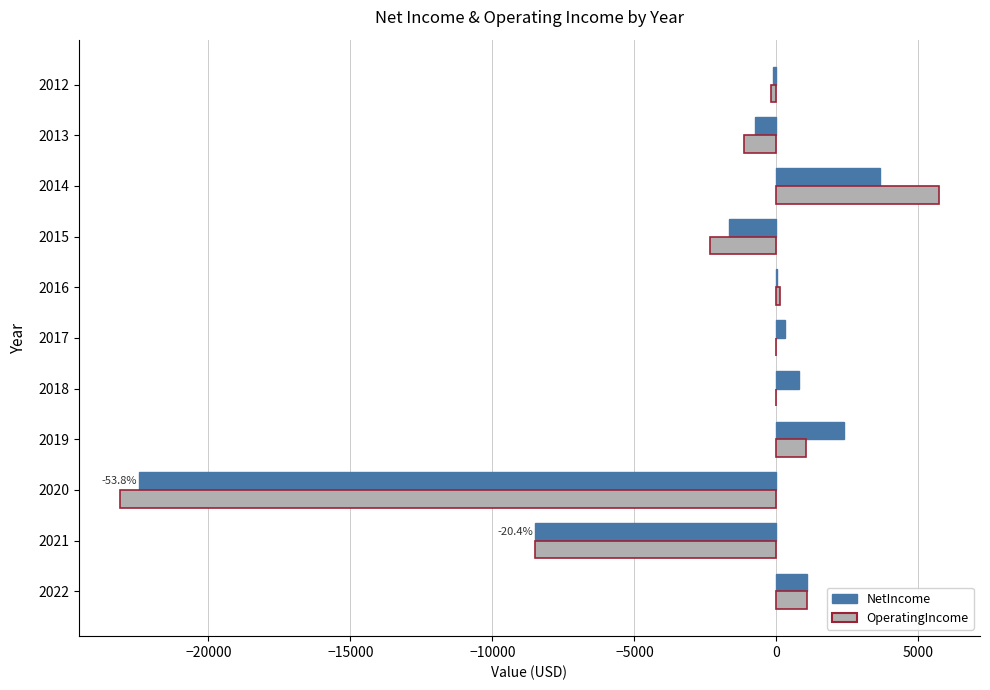

Between 2020 and 2013, which series saw the biggest shift?

OperatingIncome